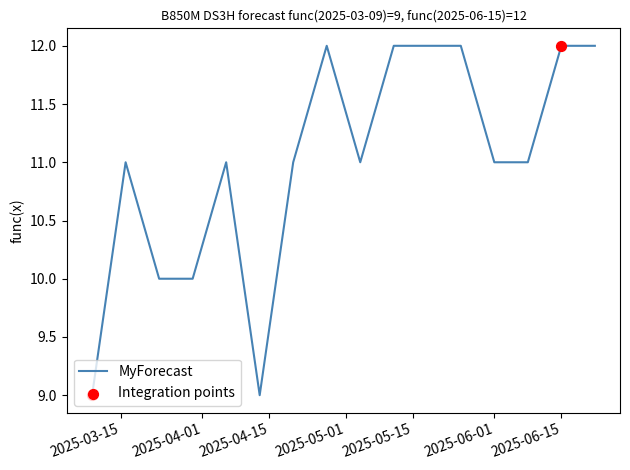

What is the minimum value shown in the chart?

9